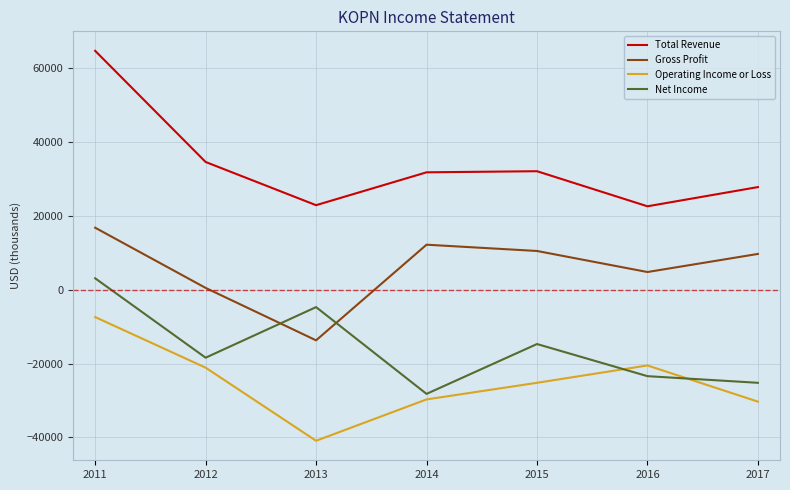

Count the number of categories in the chart.

7